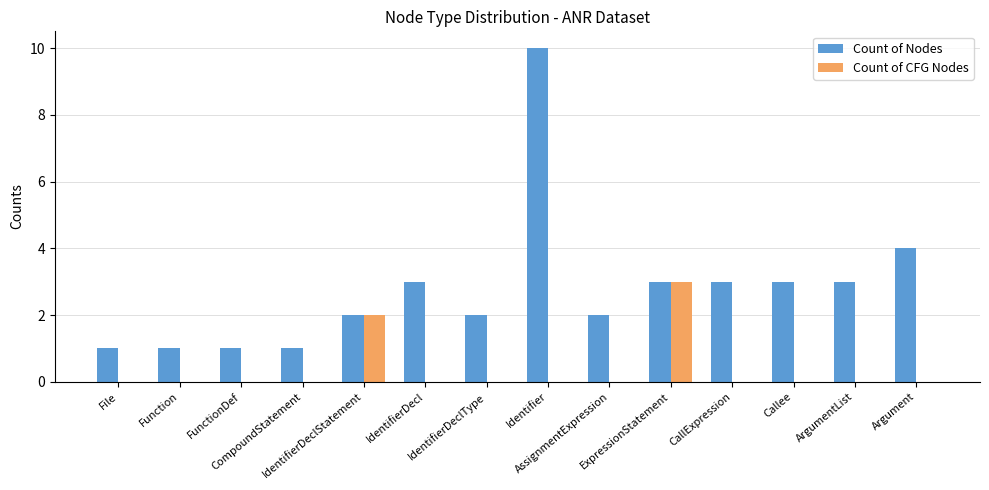

What is the sum of all Count of CFG Nodes values?

5